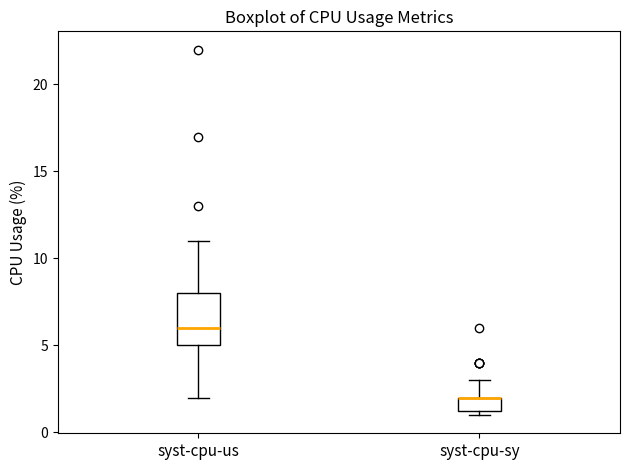

Reading left to right, read every box against the y-axis: the position of its median line, the range the box covers, and the ends of its whiskers. The values are not printed on the chart, so give them approximately, as read against the axis.

syst-cpu-us: median 6.0, box 5.0 to 8.0, whiskers 2.0 to 11.0
syst-cpu-sy: median 2.0 (drawn on the box's upper edge), box 1.5 to 2.0, whiskers 1.0 to 3.0